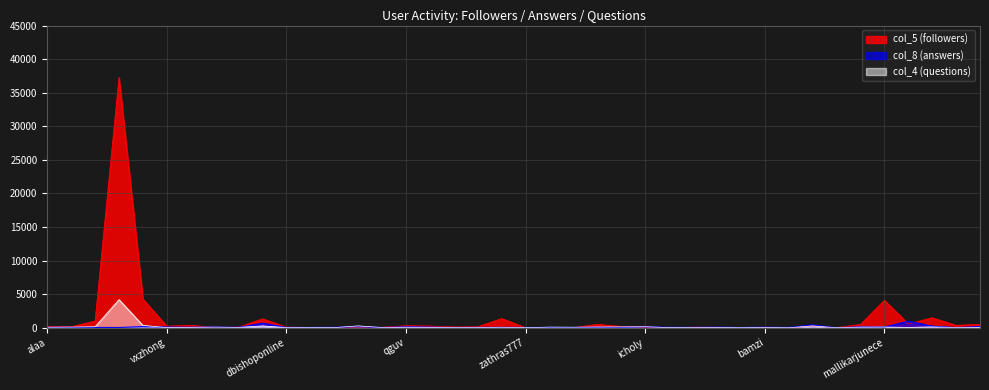

Where does the col_4 series first go above 61?

alaa